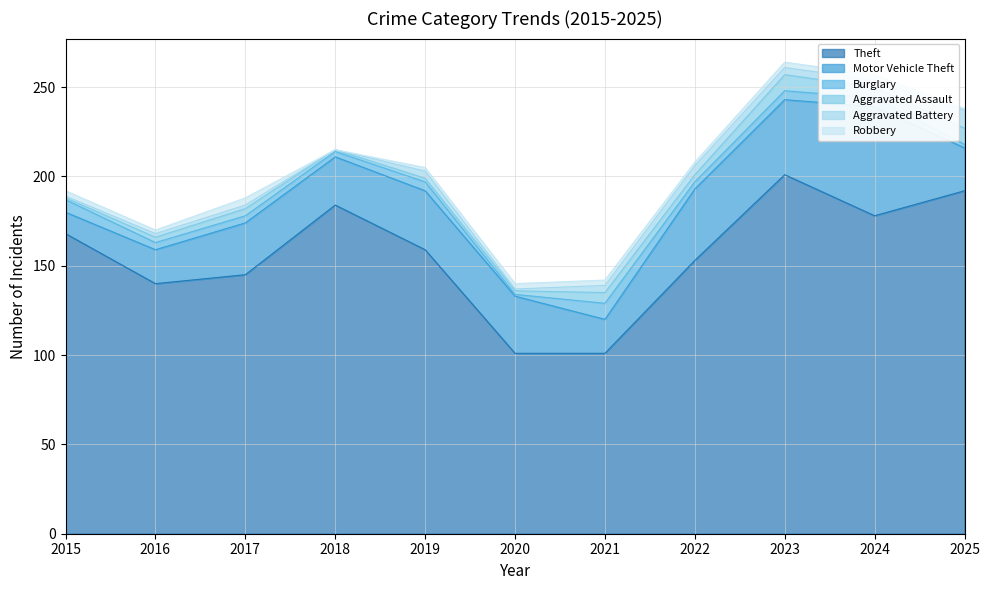

At which category is the sum across all series the highest?

2023